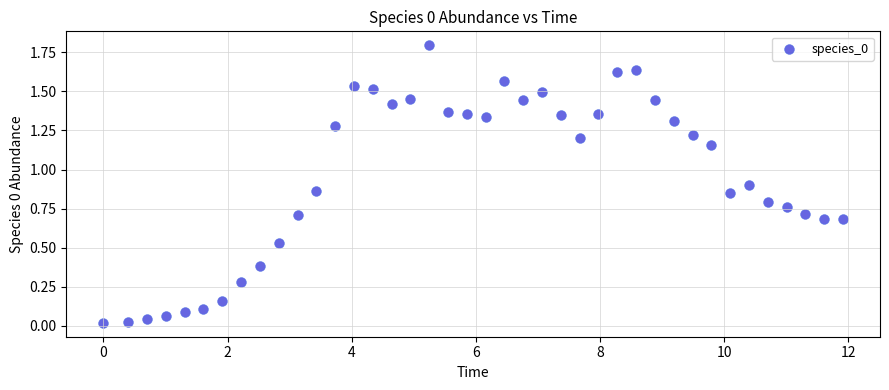

What is the range of X values (max minus min)?

11.9